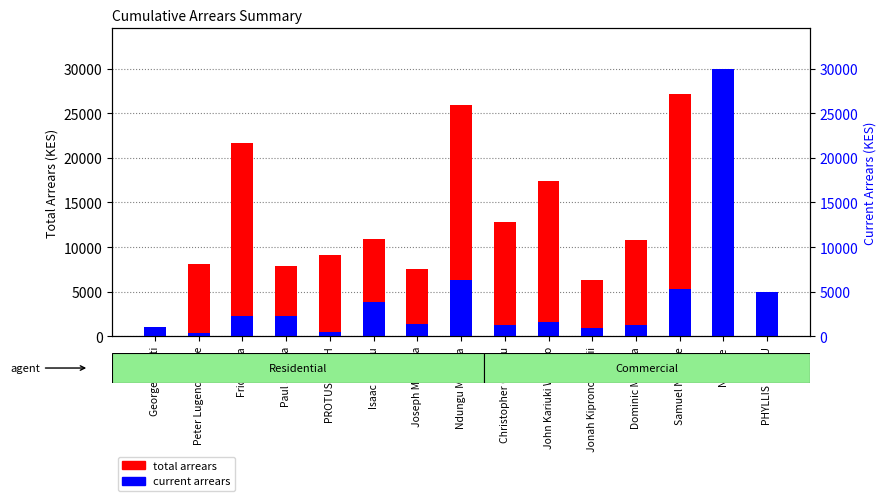

Which series has the largest range (max minus min)?

current arrears